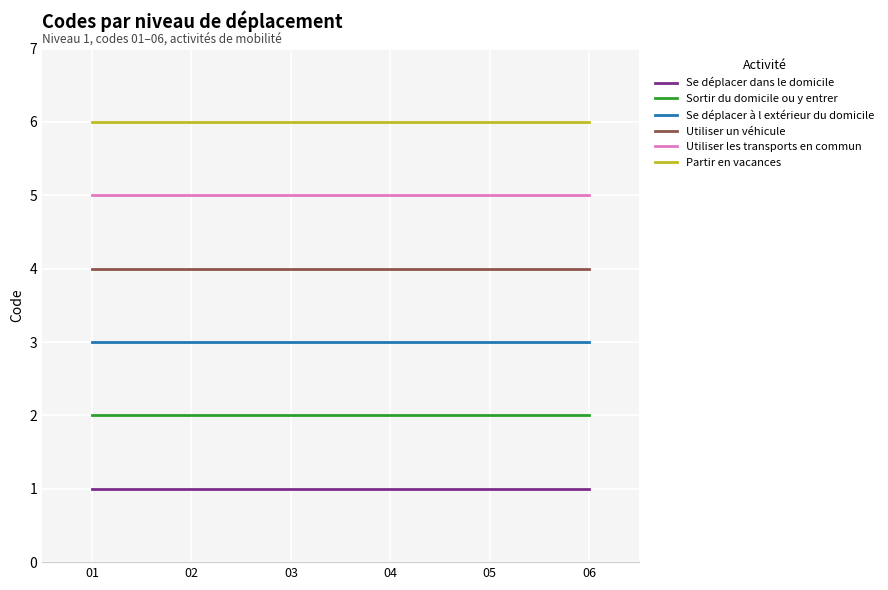

What is the minimum value for Se déplacer à l extérieur du domicile?

3